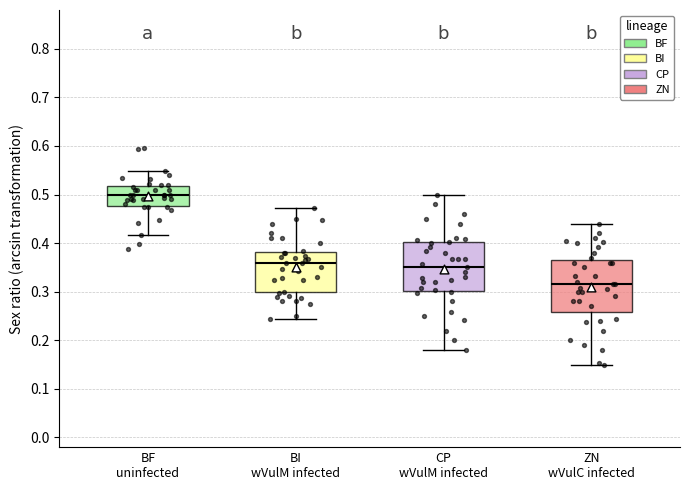

Which box has the highest median line?

BF uninfected